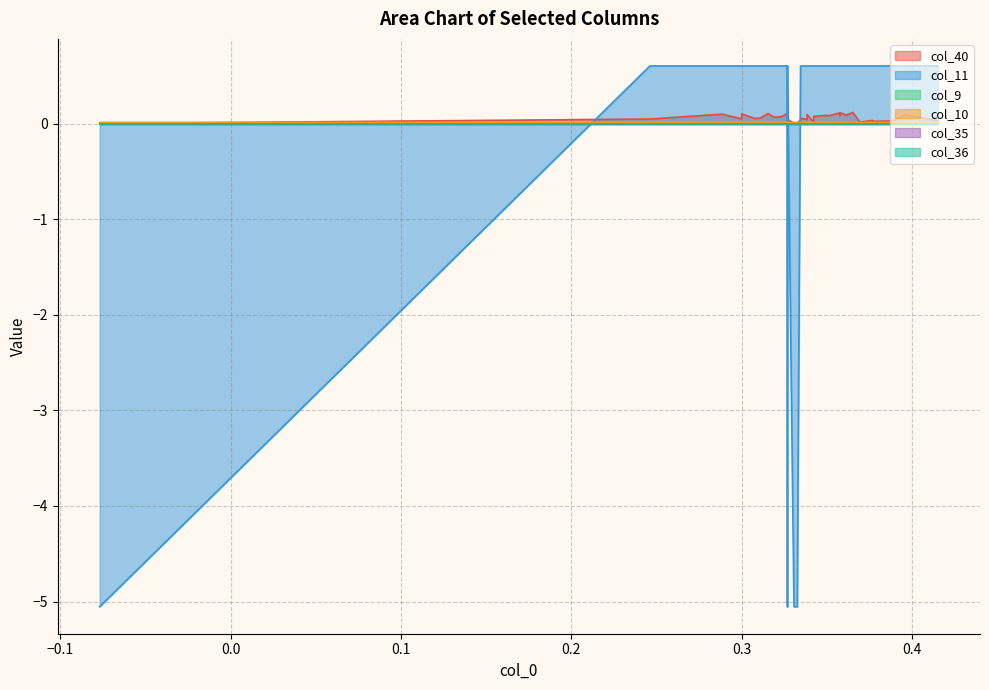

Which series changed the most between 3 and 30?

col_11